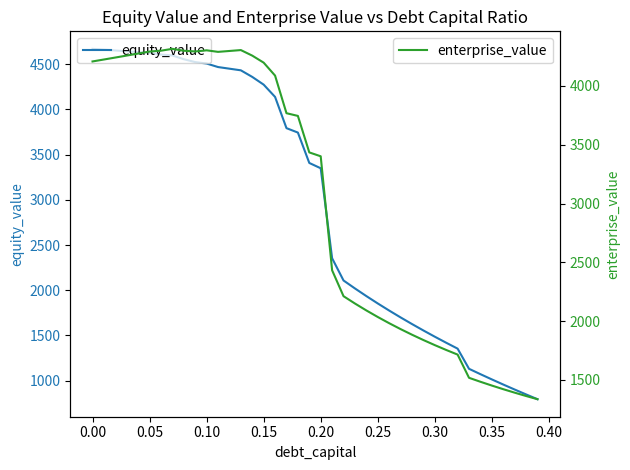

What is the maximum value for equity_value?

4670.8